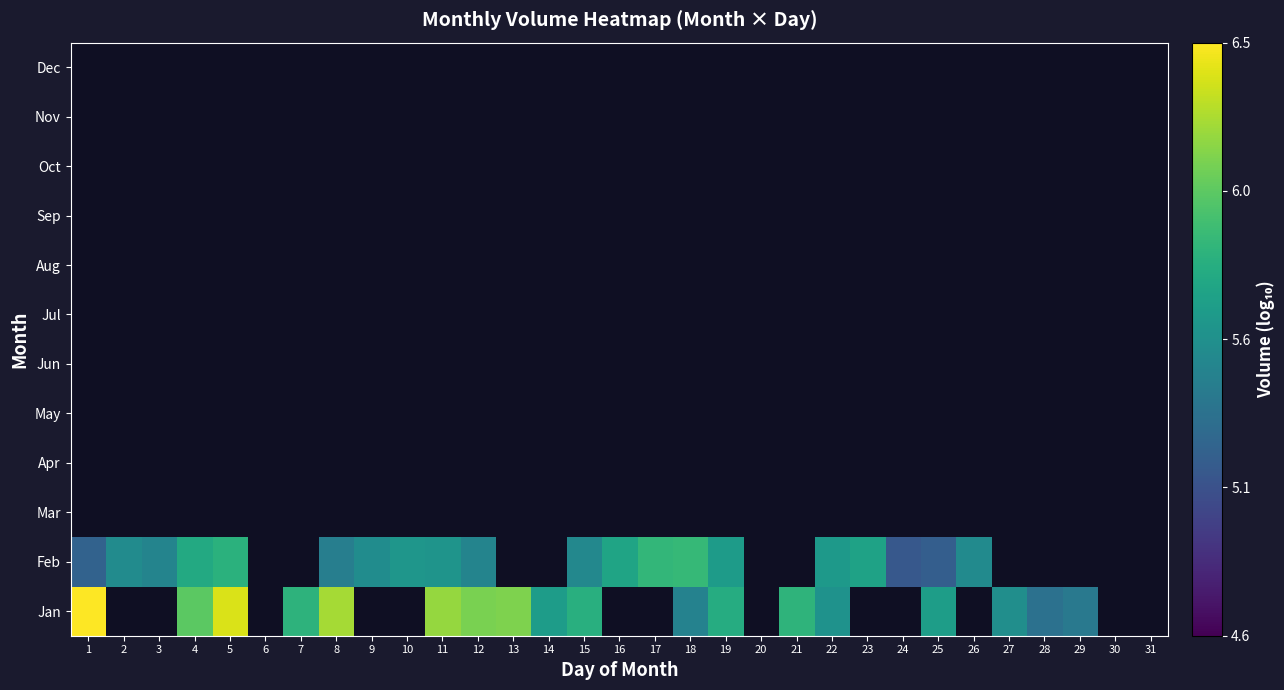

Rank the series by their average value, from highest to lowest.

Jan, Feb, Mar, Apr, May, Jun, Jul, Aug, Sep, Oct, Nov, Dec